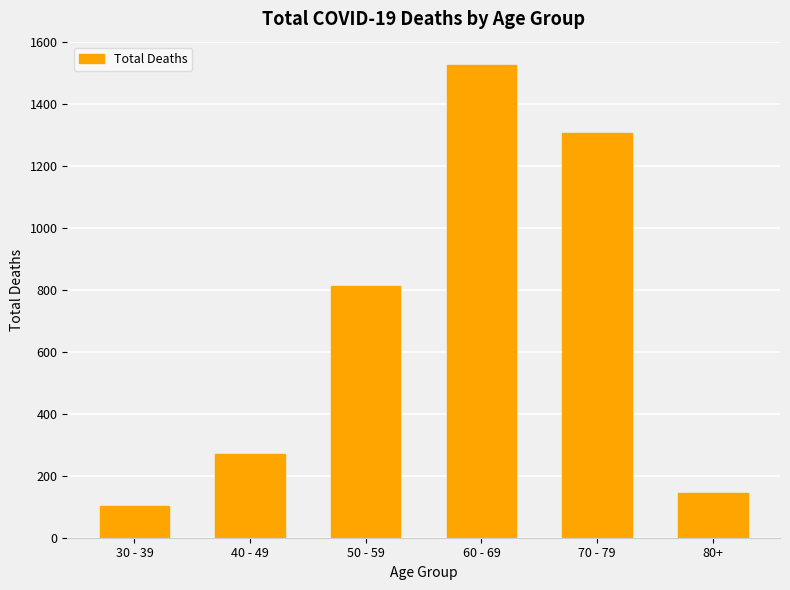

The value at 50 - 59 is 812. True or false?

True